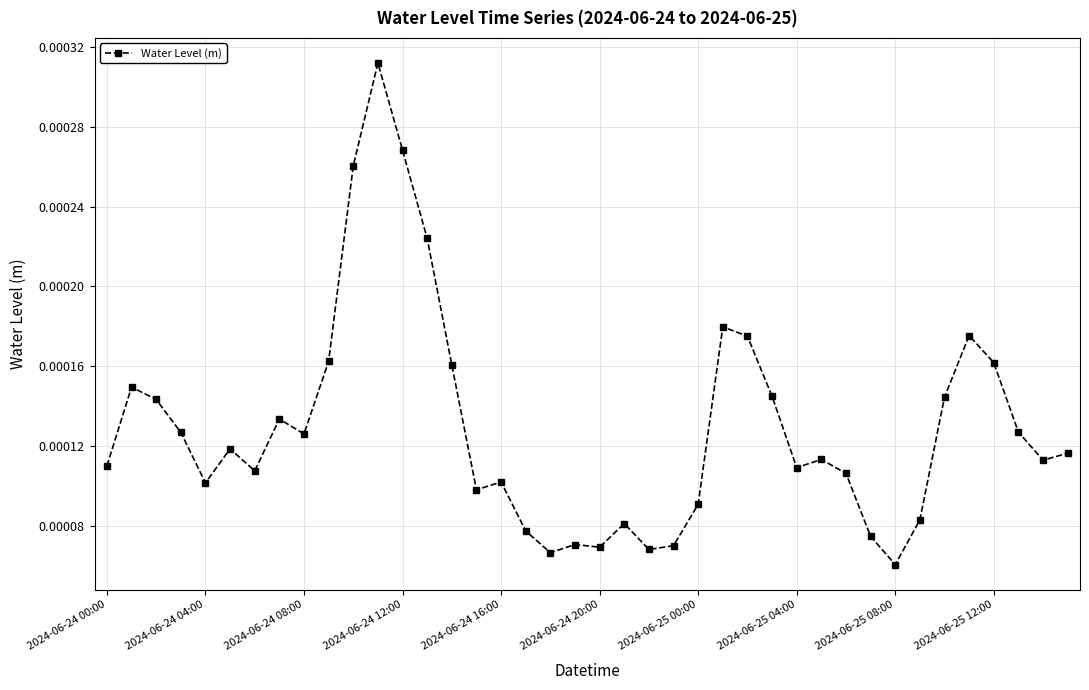

Is this an area chart (filled region under the line)?

No